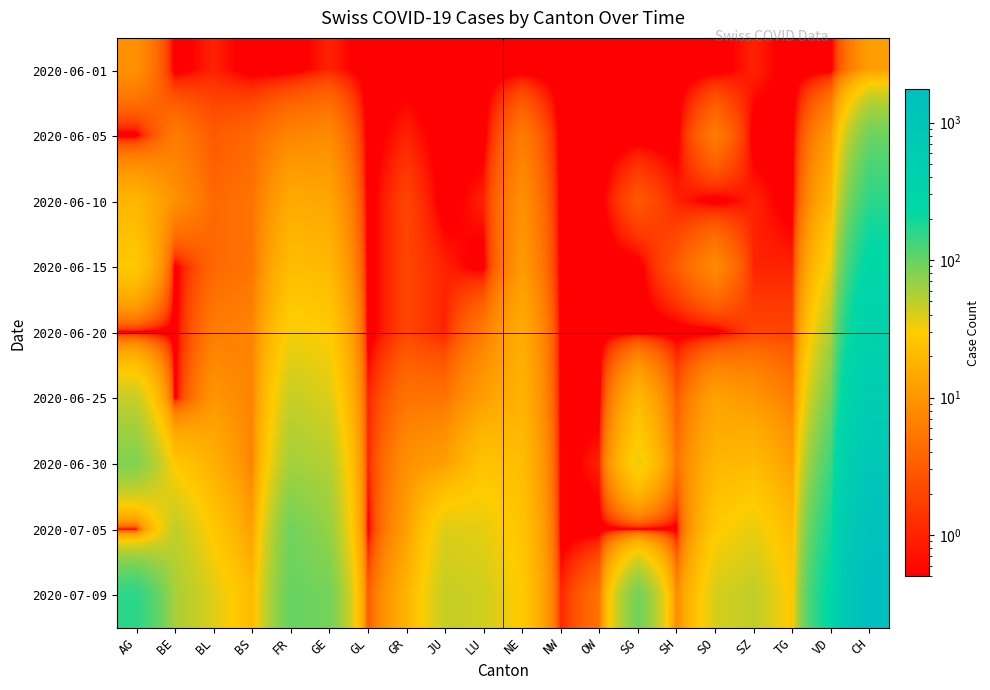

At how many categories does at least one series exceed 890?

1